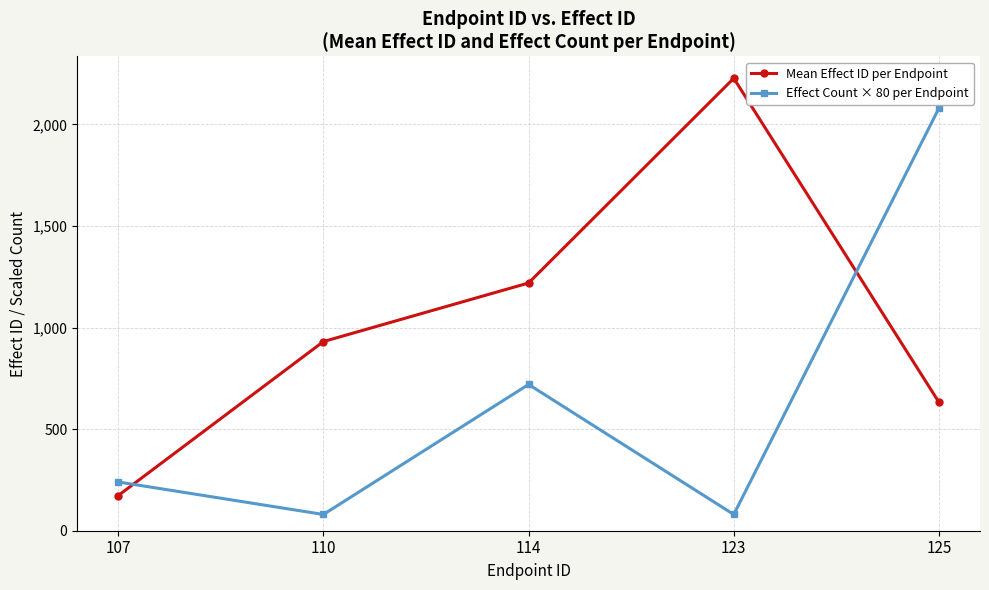

Does the chart have visible grid lines?

Yes